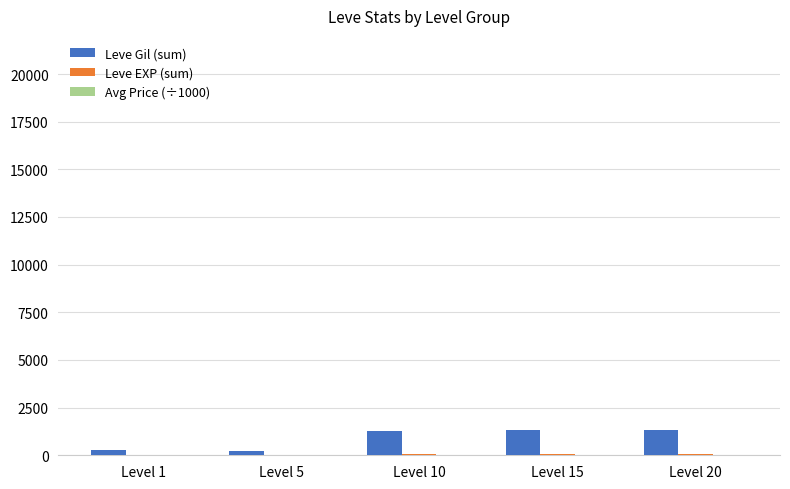

What is the maximum value shown in the chart?

1339